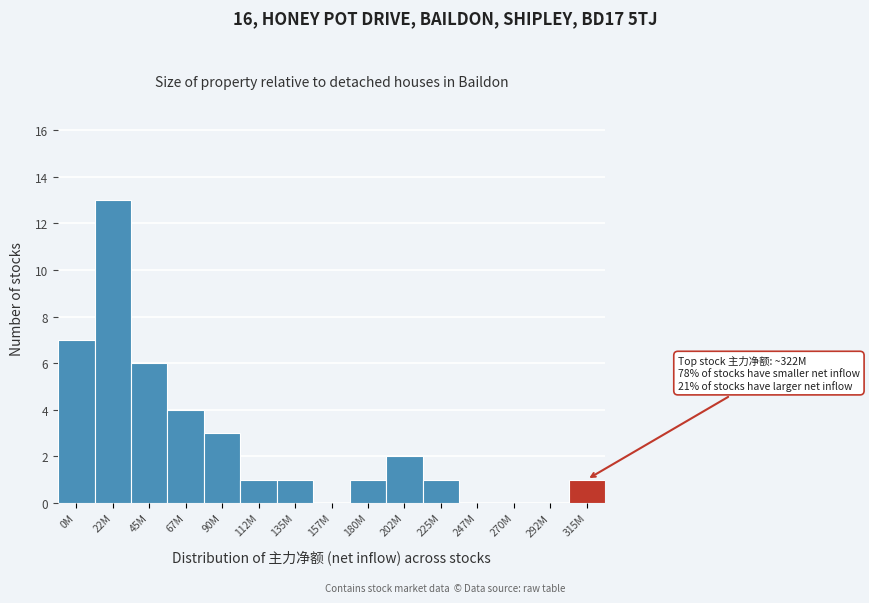

Reading left to right, transcribe all the data shown in this chart.

0M=7	22M=13	45M=6	67M=4	90M=3	112M=1	135M=1	157M=0	180M=1	202M=2	225M=1	247M=0	270M=0	292M=0	315M=1